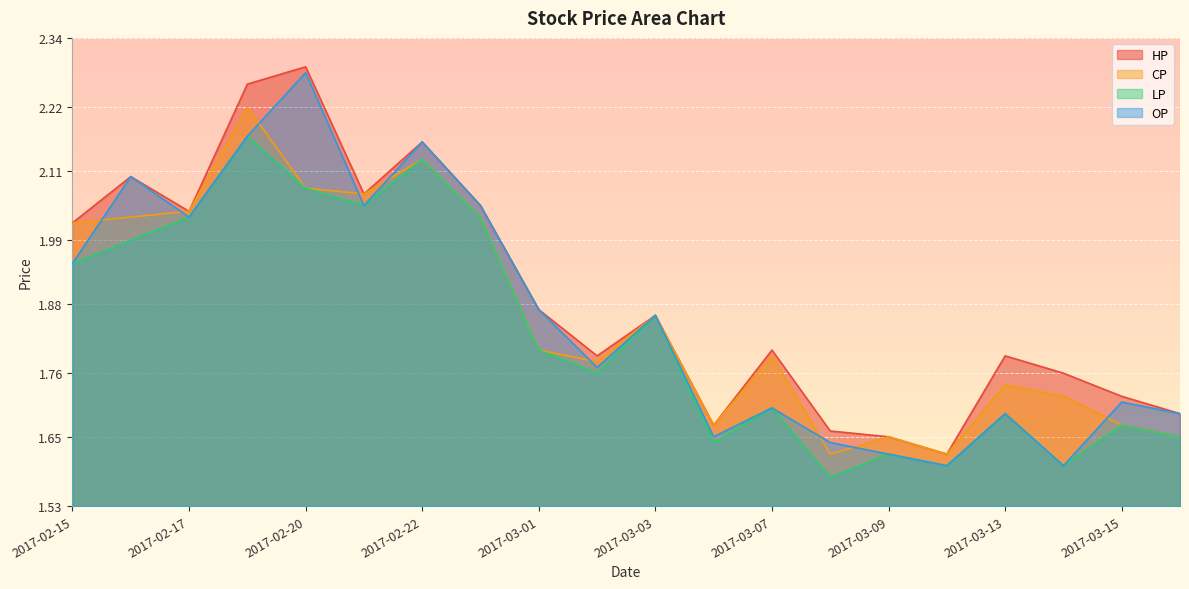

True or false: HP and CP cross at least once.

False